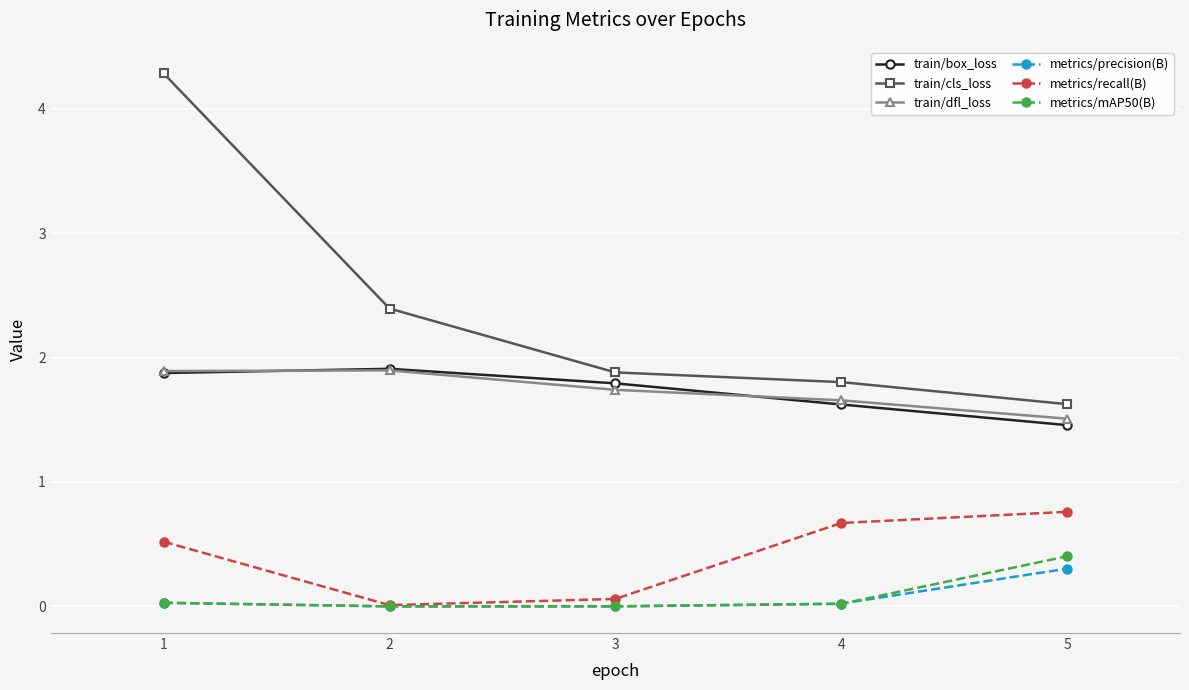

What is the difference between the maximum and minimum values in the metrics/mAP50(B) series?

0.4